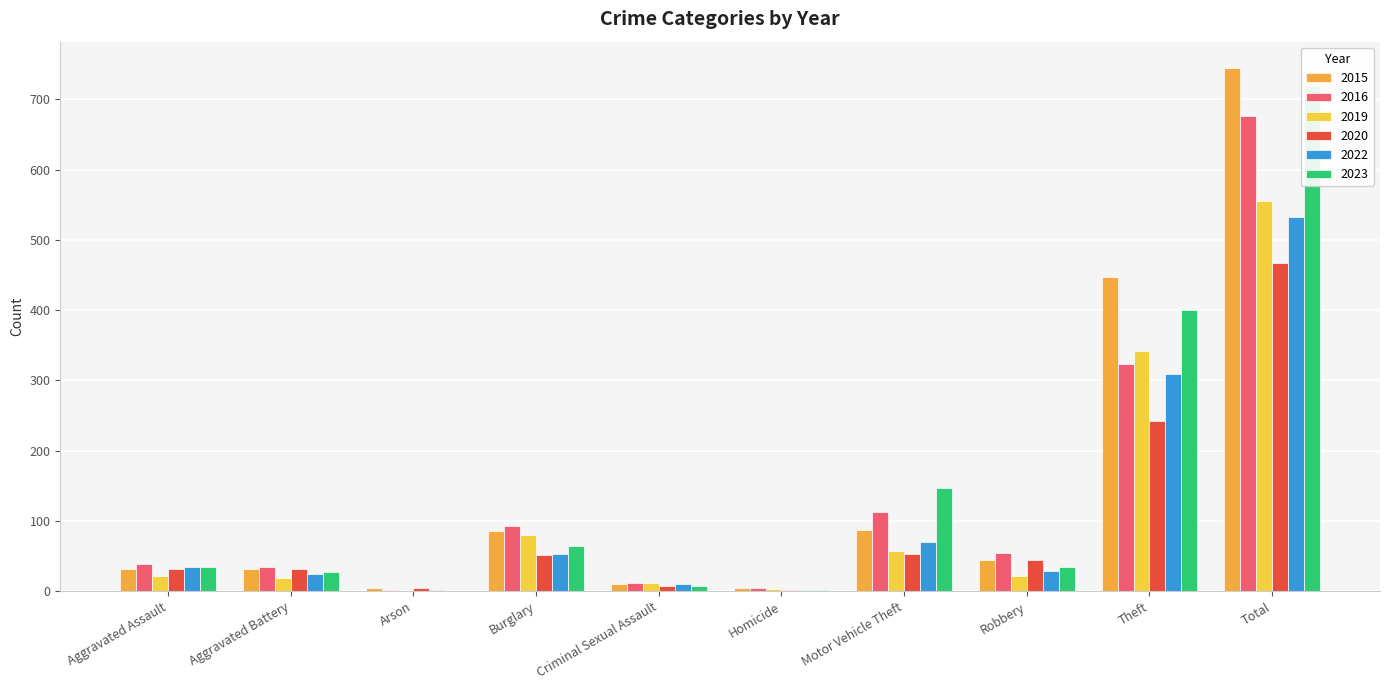

At which label does 2022 reach its minimum?

Arson